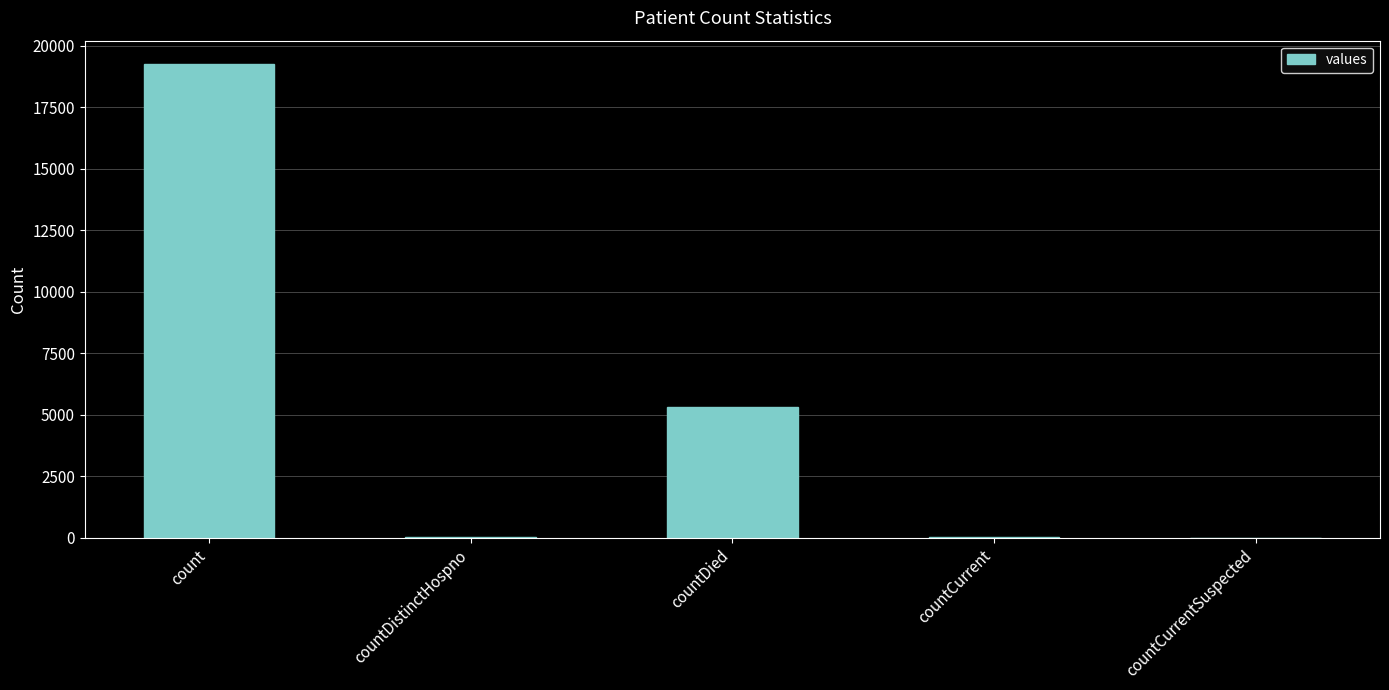

What is the sum of all values?

24644